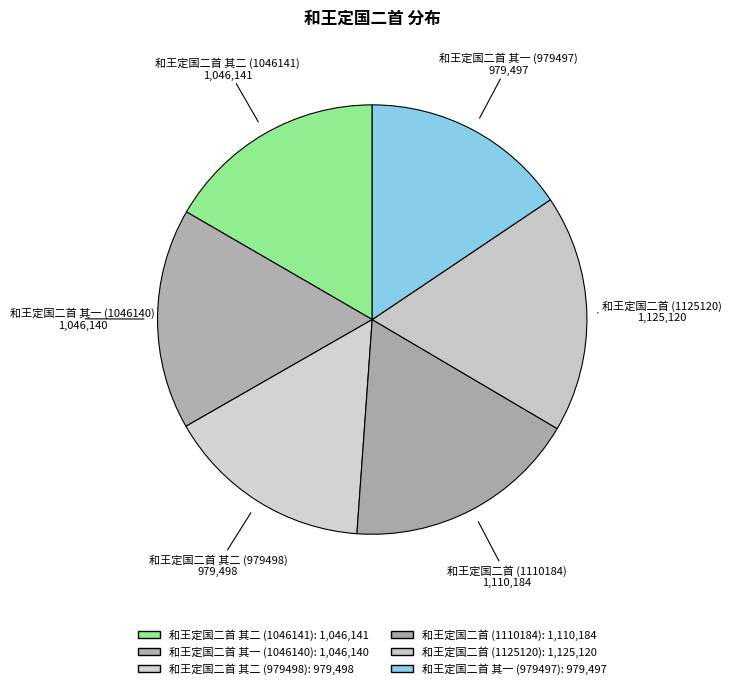

What is the ratio of the value at 和王定国二首 (1110184) to the value at 和王定国二首 其一 (1046140)?

1.1